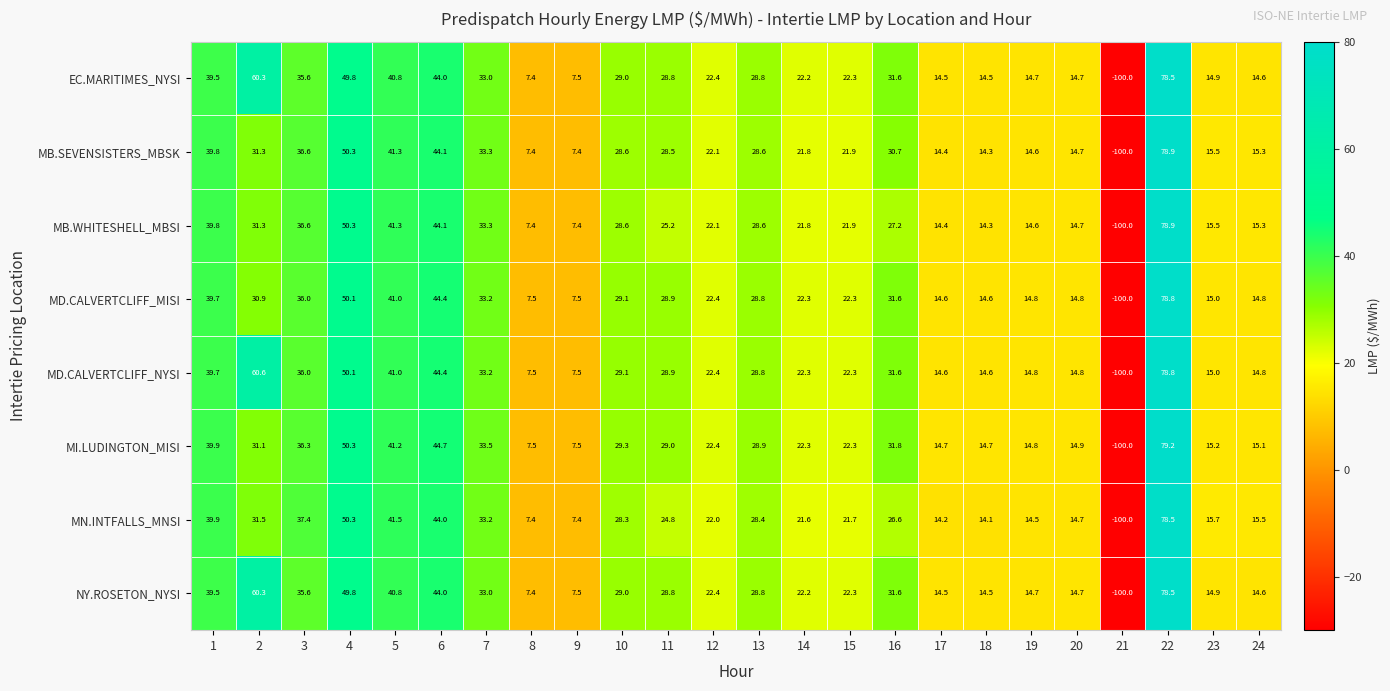

What is the smallest value displayed?

-100.0